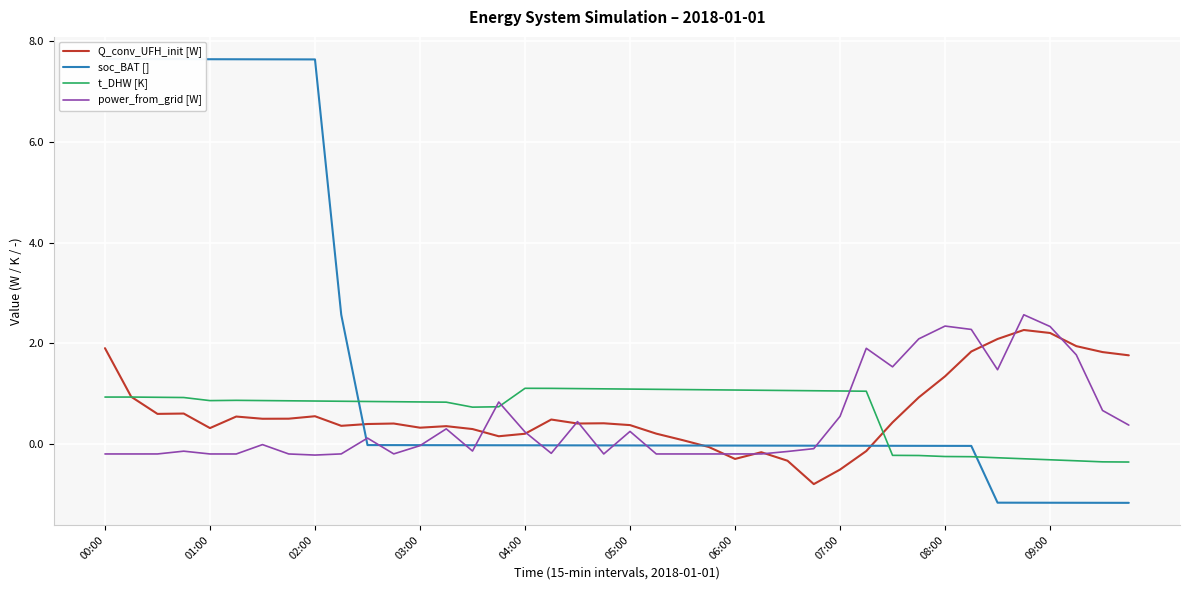

At 13, list the series in order from largest to smallest.

t_DHW [K], Q_conv_UFH_init [W], power_from_grid [W], soc_BAT []